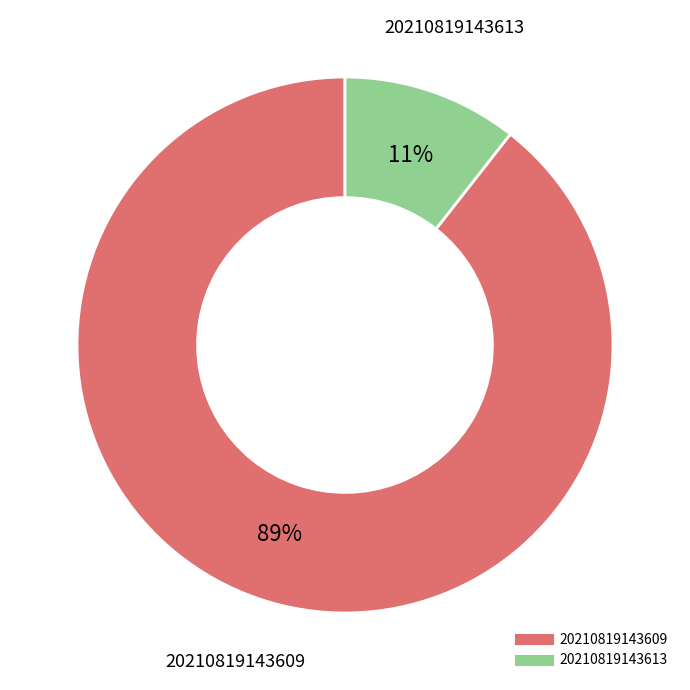

The 20210819143613 slice represents 11% of the pie. True or false?

True